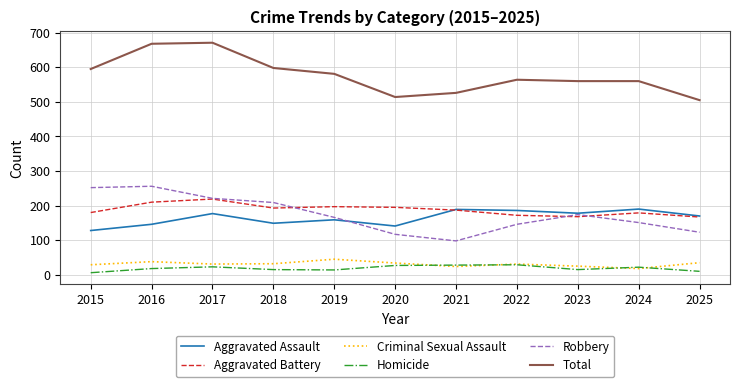

What is the sum of the Aggravated Battery values at 2022 and 2017?

391